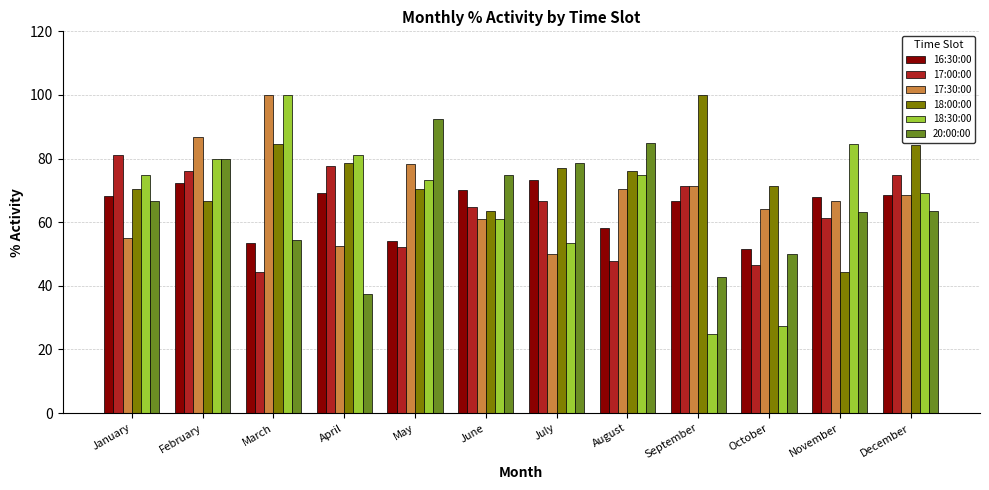

What are all the series names shown in the legend?

16:30:00, 17:00:00, 17:30:00, 18:00:00, 18:30:00, 20:00:00